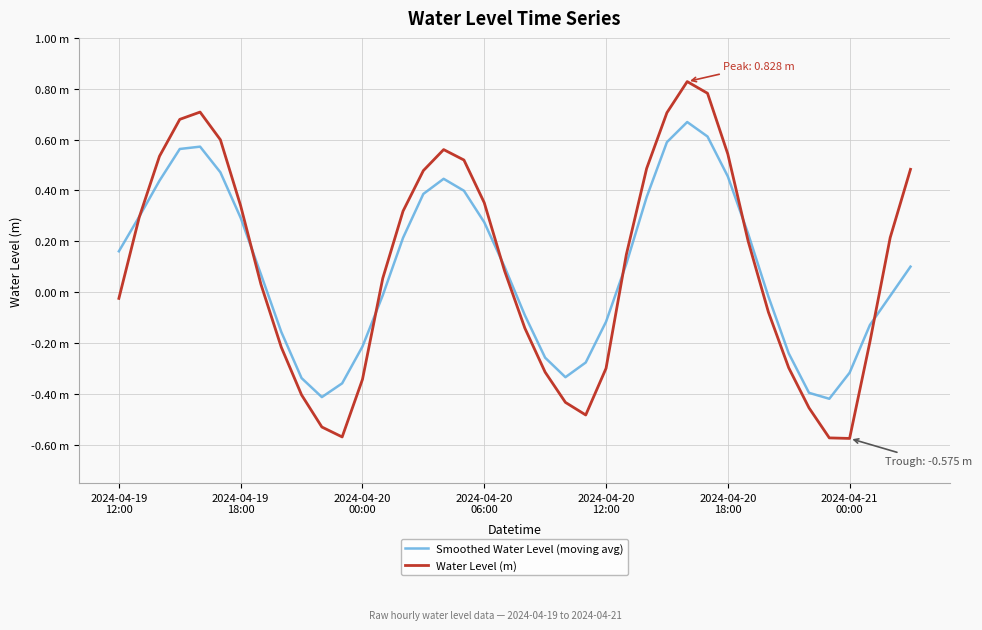

Does the chart display data point markers on the line(s)?

No